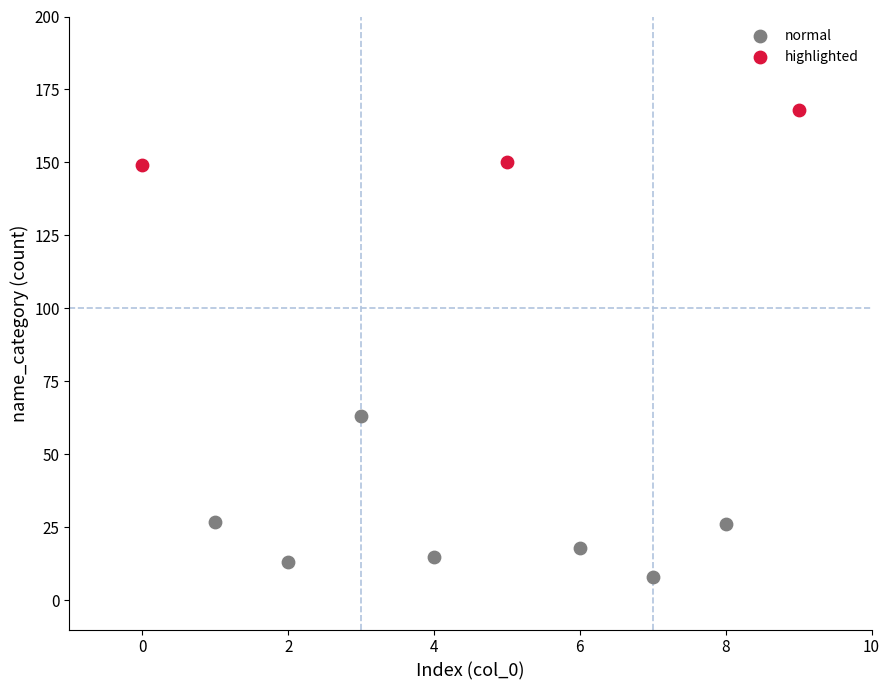

Which series contains the highest Y value?

highlighted